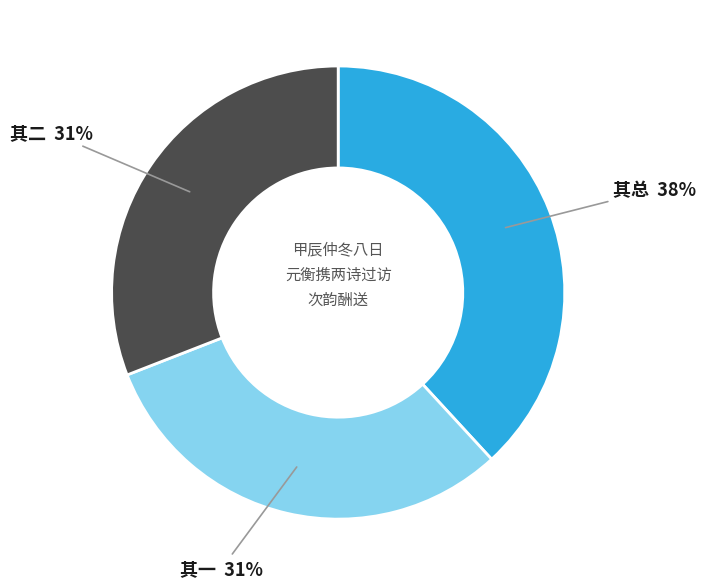

To the nearest percent, what is the average slice percentage?

33%